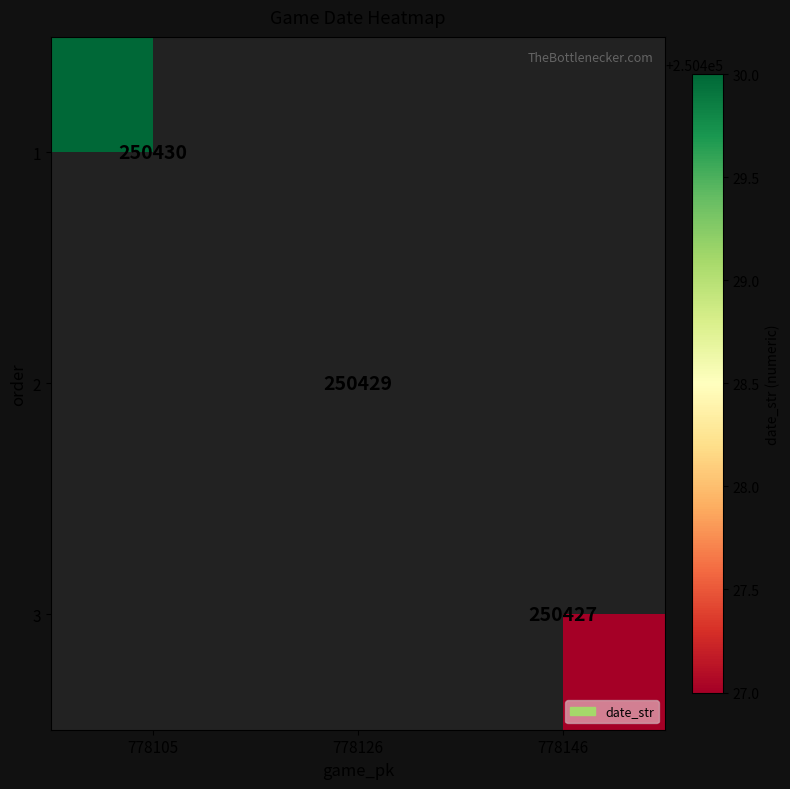

Is it true that 3 equals 250427 at 778146?

True